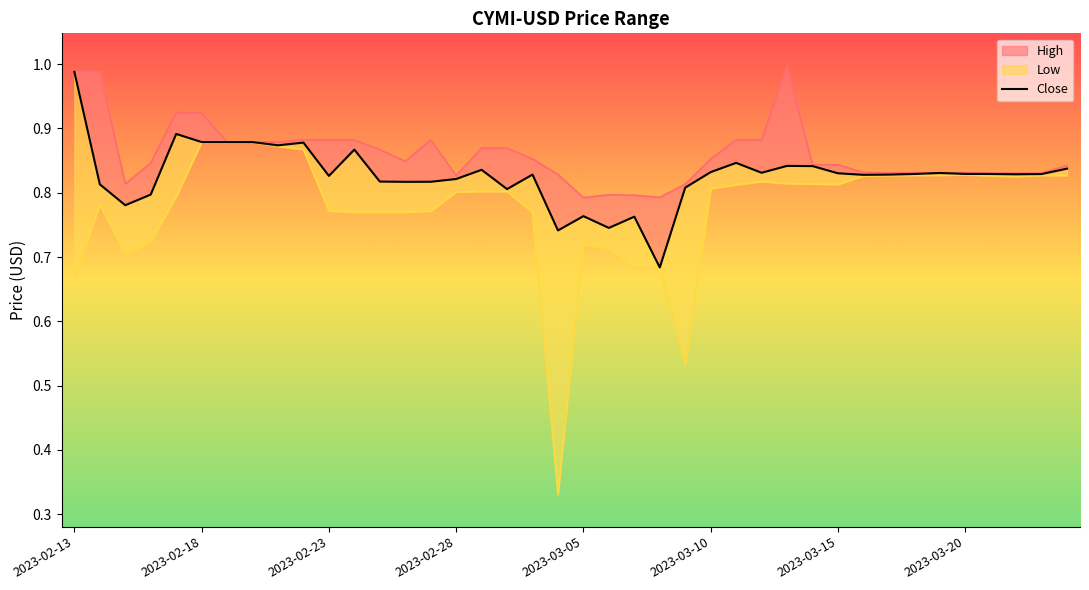

True or false: Low and High intersect in this chart.

False